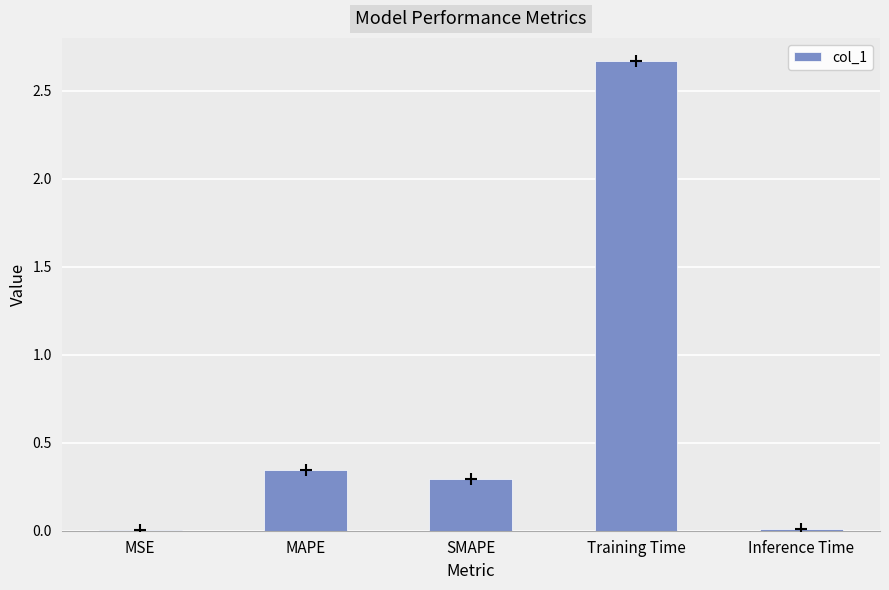

Is it true that the value at MAPE is 0.3?

True